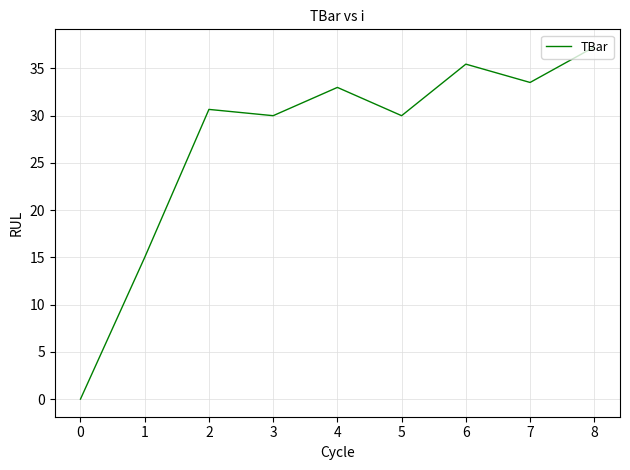

Which category has the highest value across all series?

8